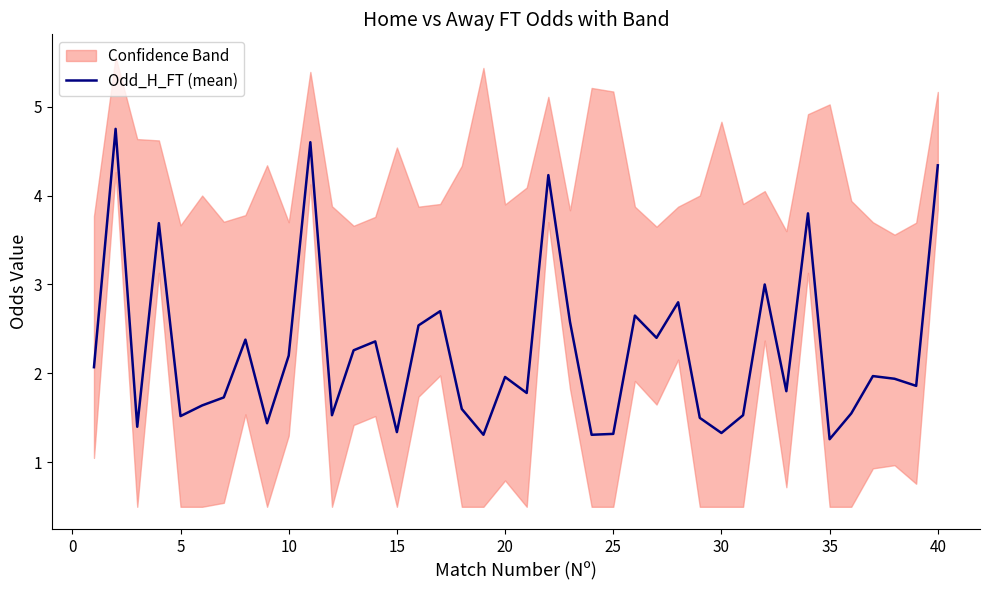

What is the minimum value for Odd_H_FT (mean)?

1.3